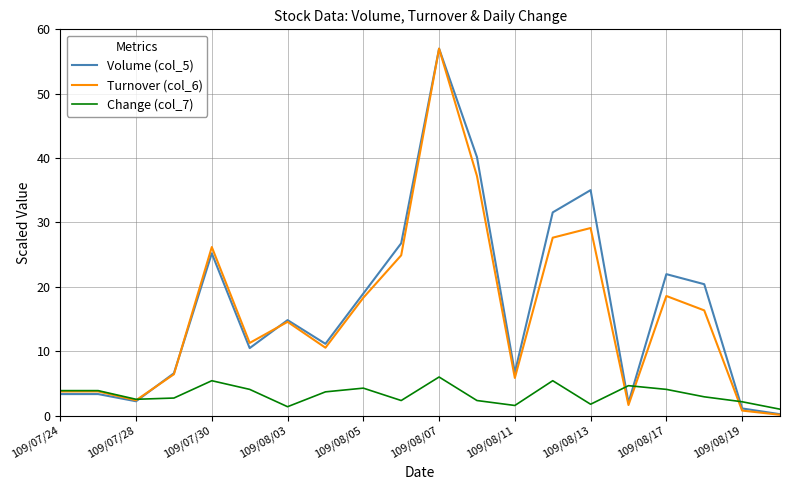

What is the maximum value for Turnover (col_6)?

57.0